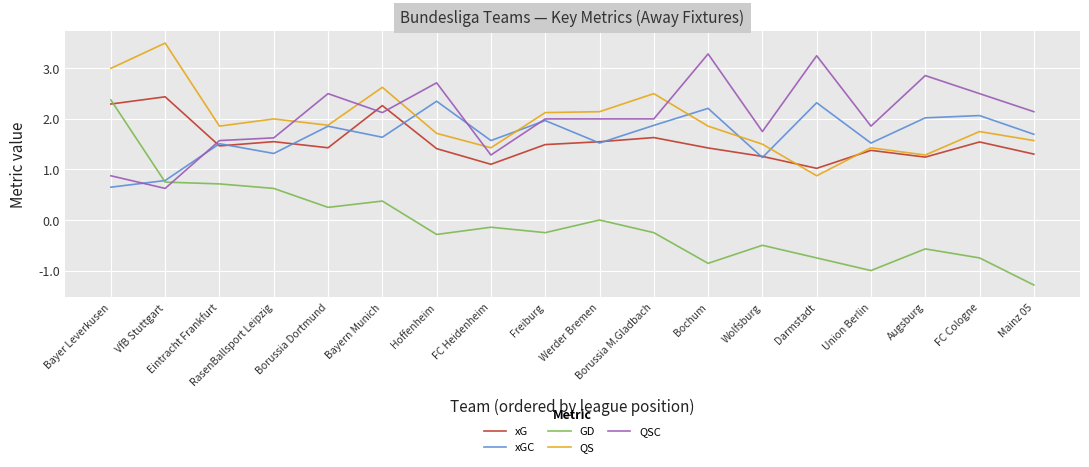

The value of xG at Borussia M.Gladbach is 2.7. True or false?

False